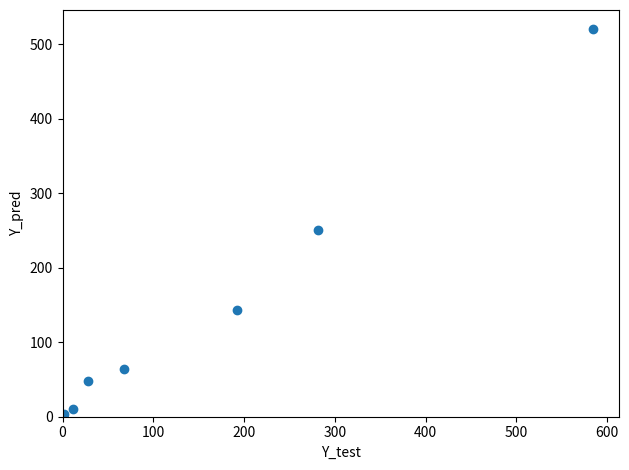

What Y value in the scatter plot is closest to 260?

251